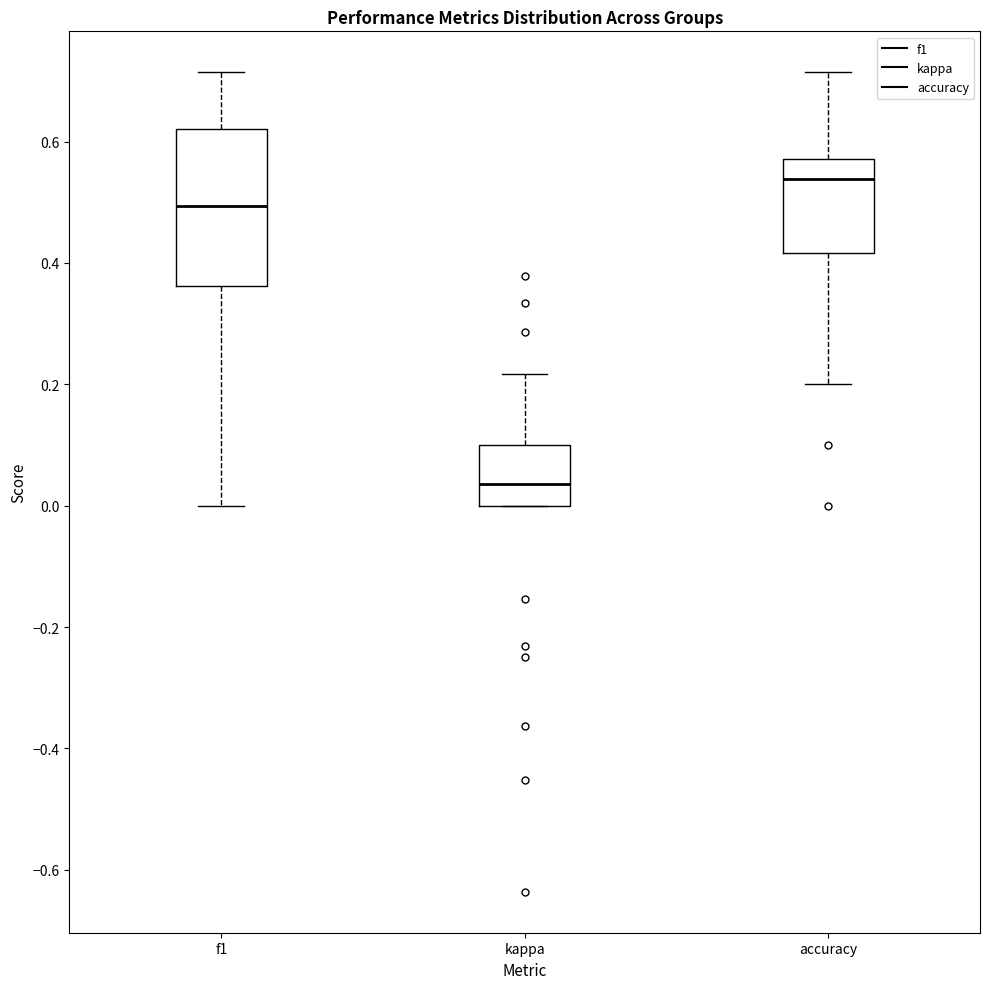

Reading left to right, transcribe this box plot: for each box, give where its median line is, the range the box spans, and where its two whiskers end, as read against the y-axis. The values are not printed on the chart, so give them approximately, as read against the axis.

f1: median 0.50, box 0.36 to 0.62, whiskers 0.00 to 0.72
kappa: median 0.04, box 0.00 to 0.10, whiskers 0.00 to 0.22
accuracy: median 0.54, box 0.42 to 0.58, whiskers 0.20 to 0.72